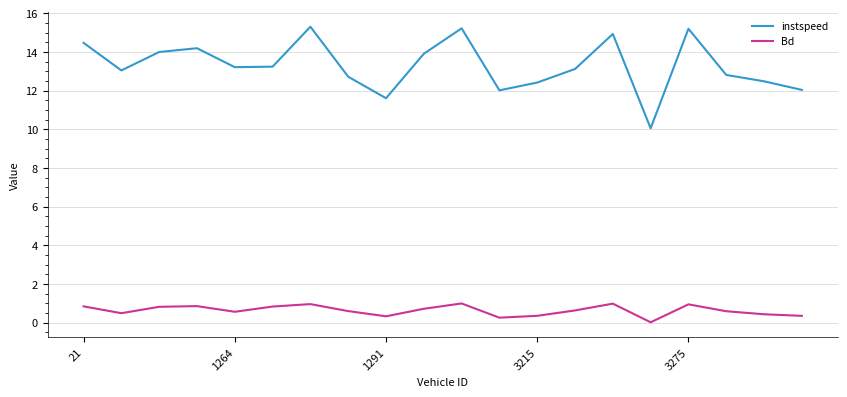

Rank the series by their maximum value, from lowest to highest.

Bd, instspeed